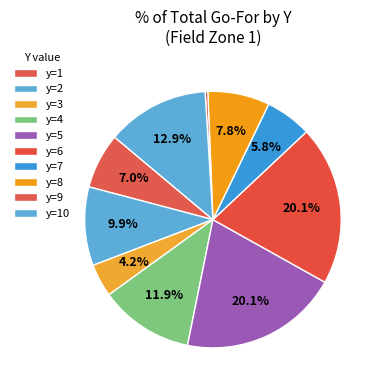

Count the number of slices in the pie.

10